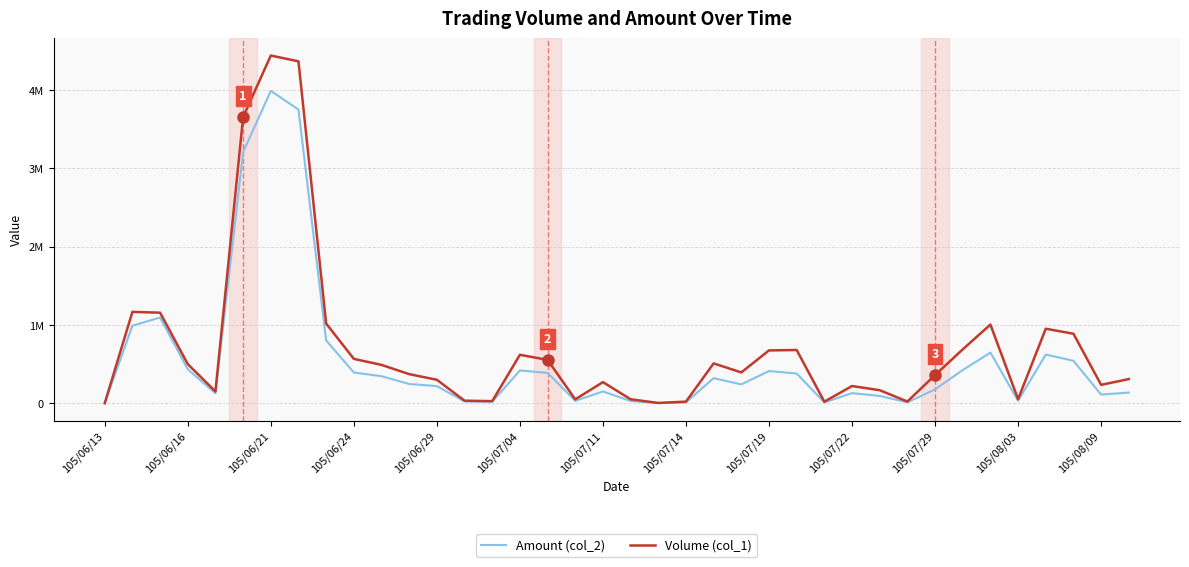

What are all the series names shown in the legend?

Amount (col_2), Volume (col_1)